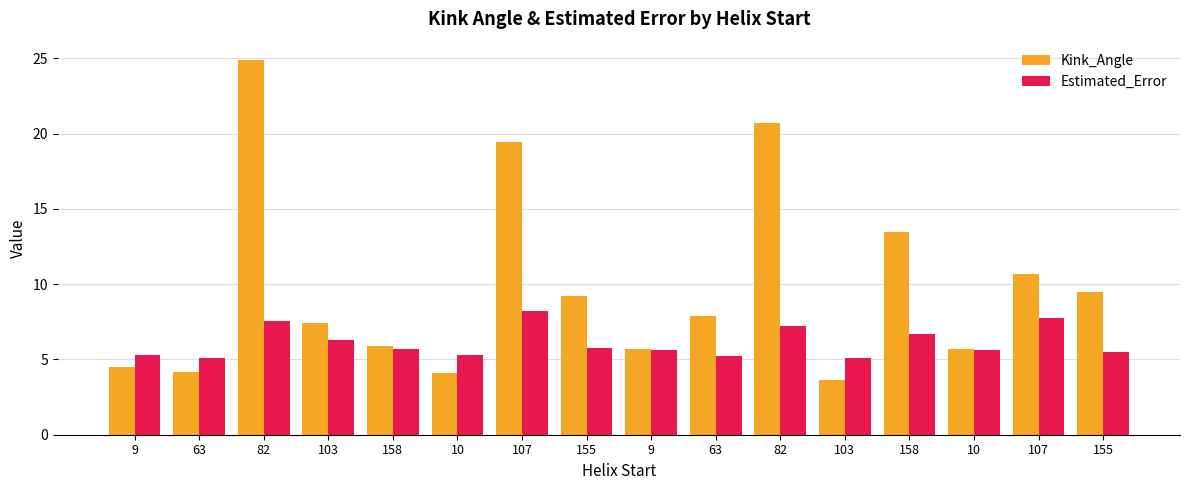

What is the label of the 10th bar from the left?

63